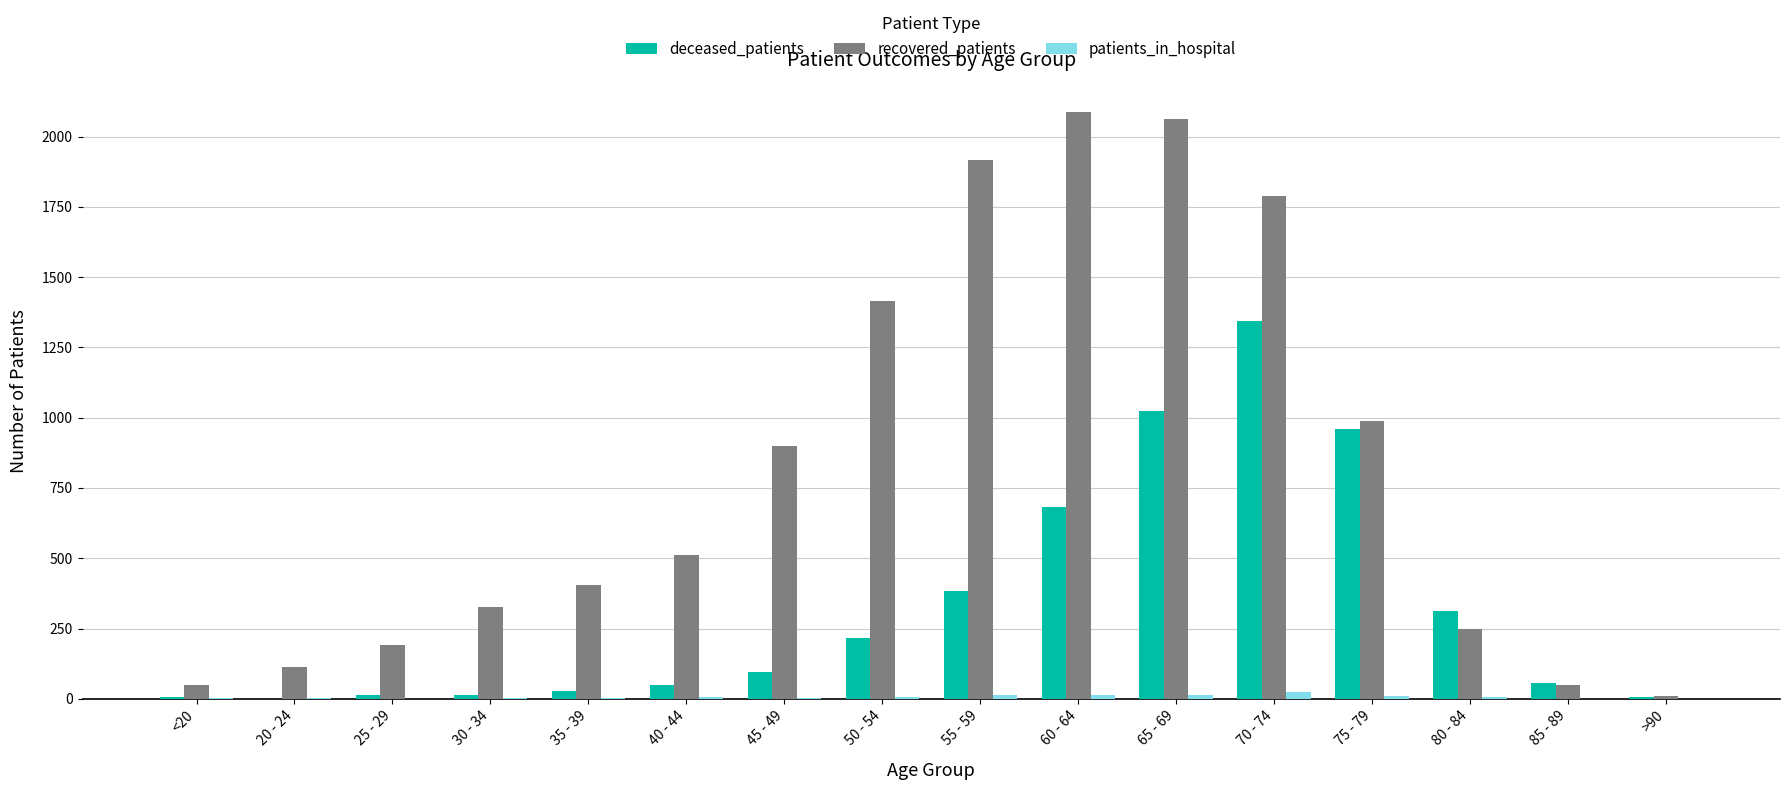

What is the sum of all patients_in_hospital values?

110